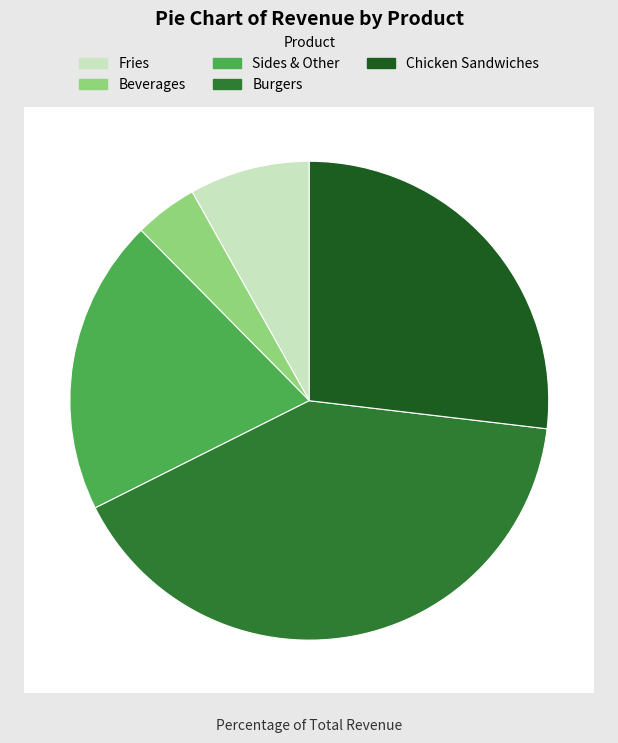

Count the number of slices in the pie.

5